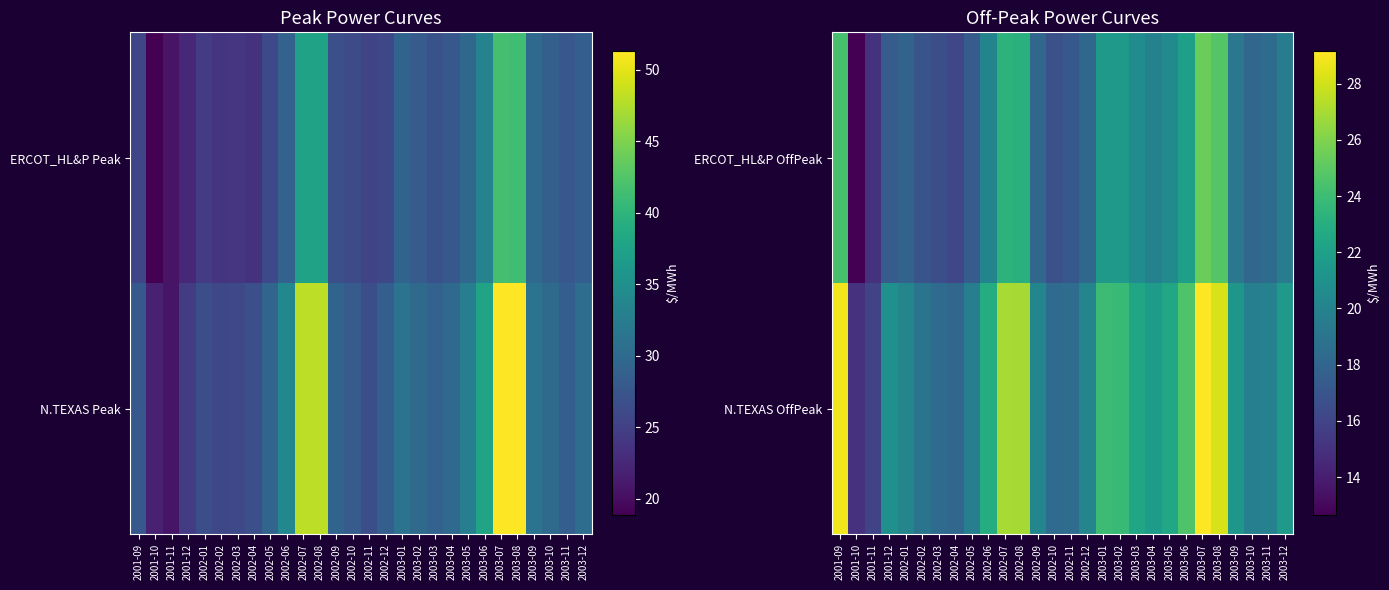

What value does the ERCOT_HL&P OffPeak series have at 2001-11?

15.0